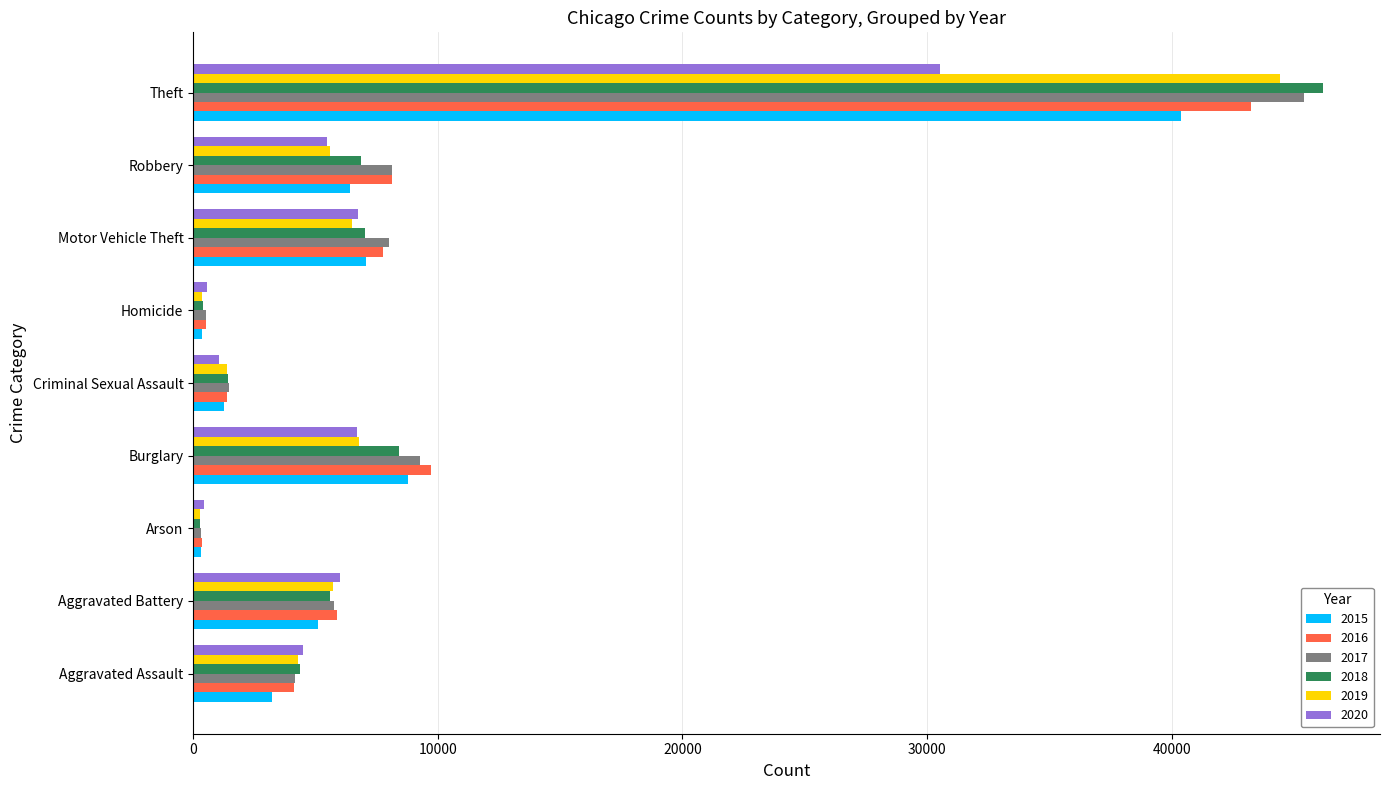

Is it true that 2018 equals 417 at Homicide?

True